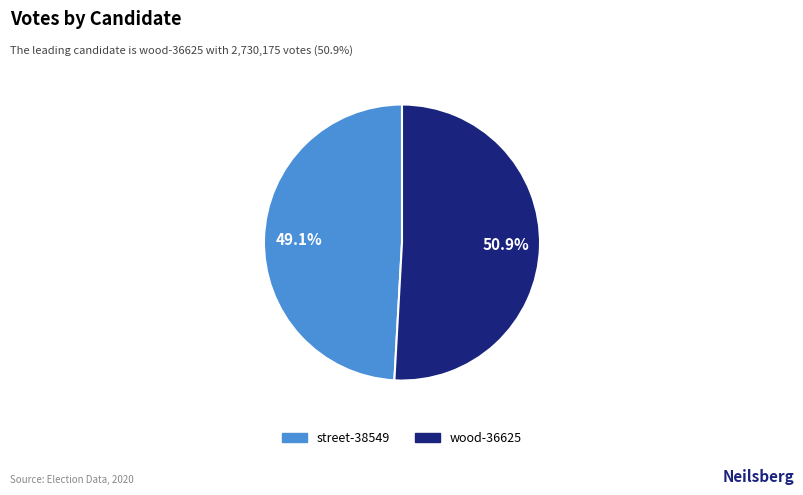

Does wood-36625 represent more than half of the total?

Yes